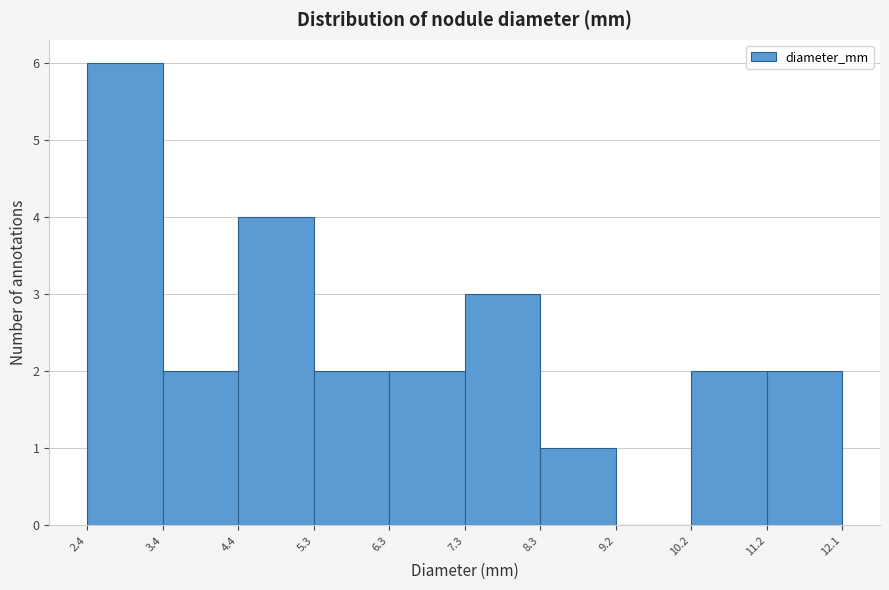

What is the height of the bar covering 11.2 to 12.1 on the x-axis? The values are not printed on the chart, so give them approximately, as read against the axis.

2